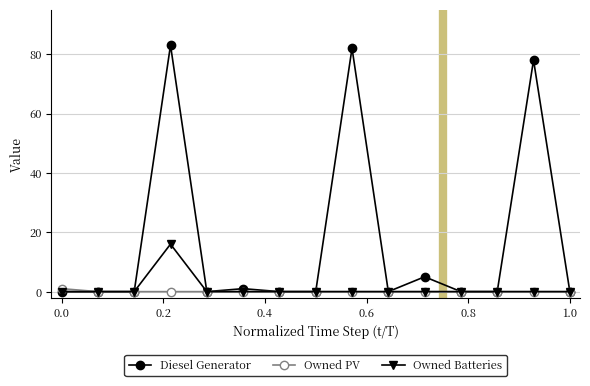

Count the number of data series in this chart.

3